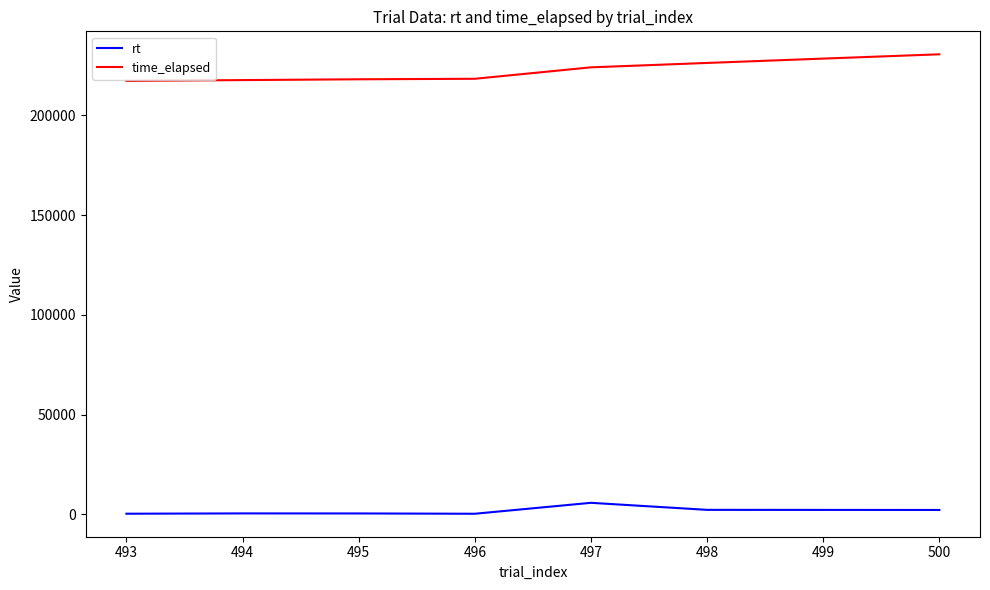

Is the value of time_elapsed at 496 greater than the value of rt at 499?

Yes